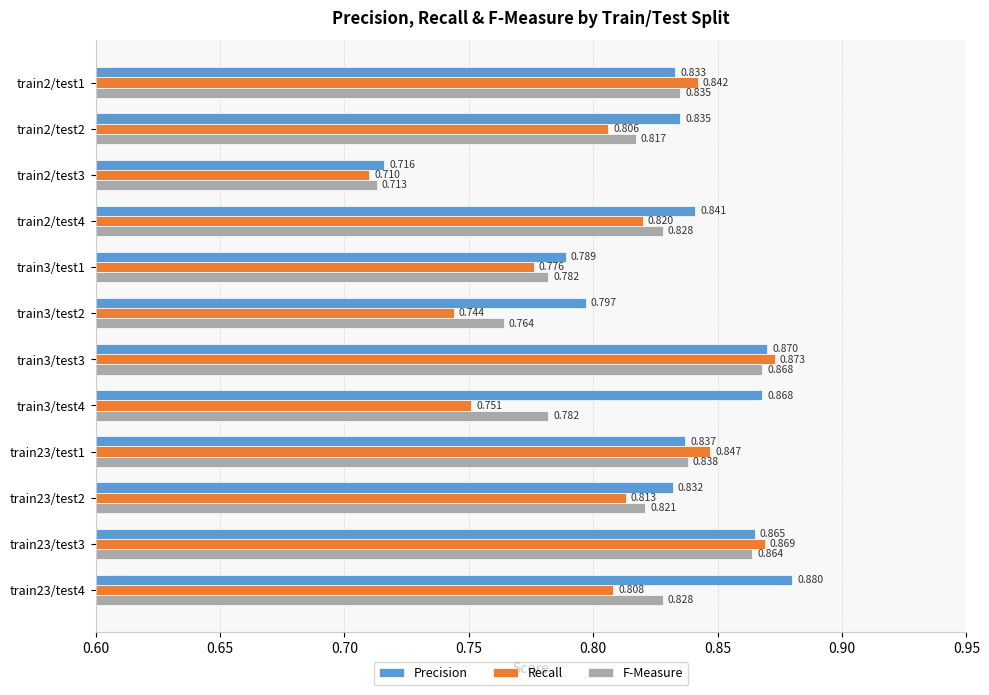

Which series has the widest spread of values?

Precision